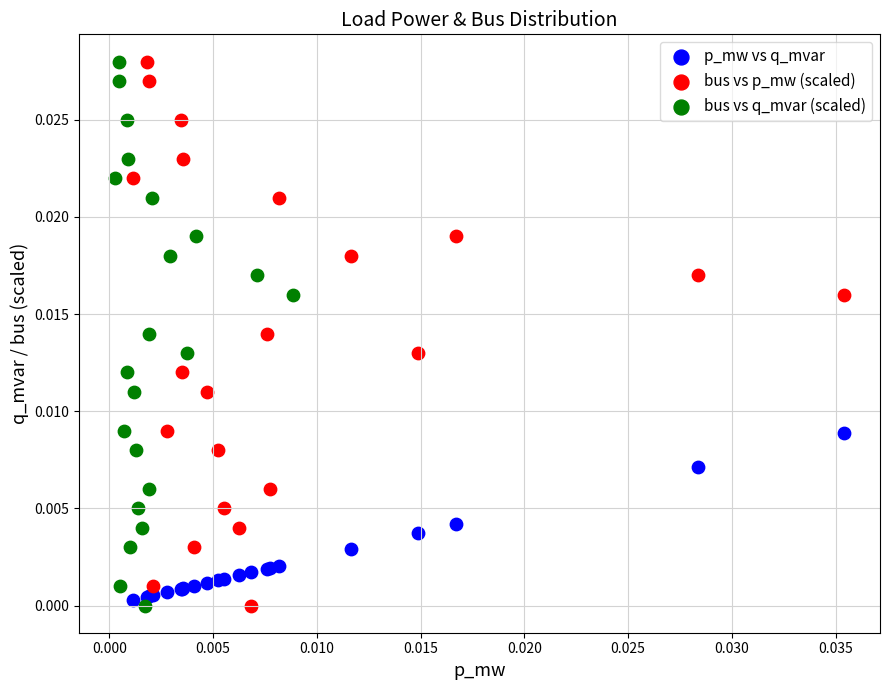

What are all the series names shown in the legend?

p_mw vs q_mvar, bus vs p_mw (scaled), bus vs q_mvar (scaled)